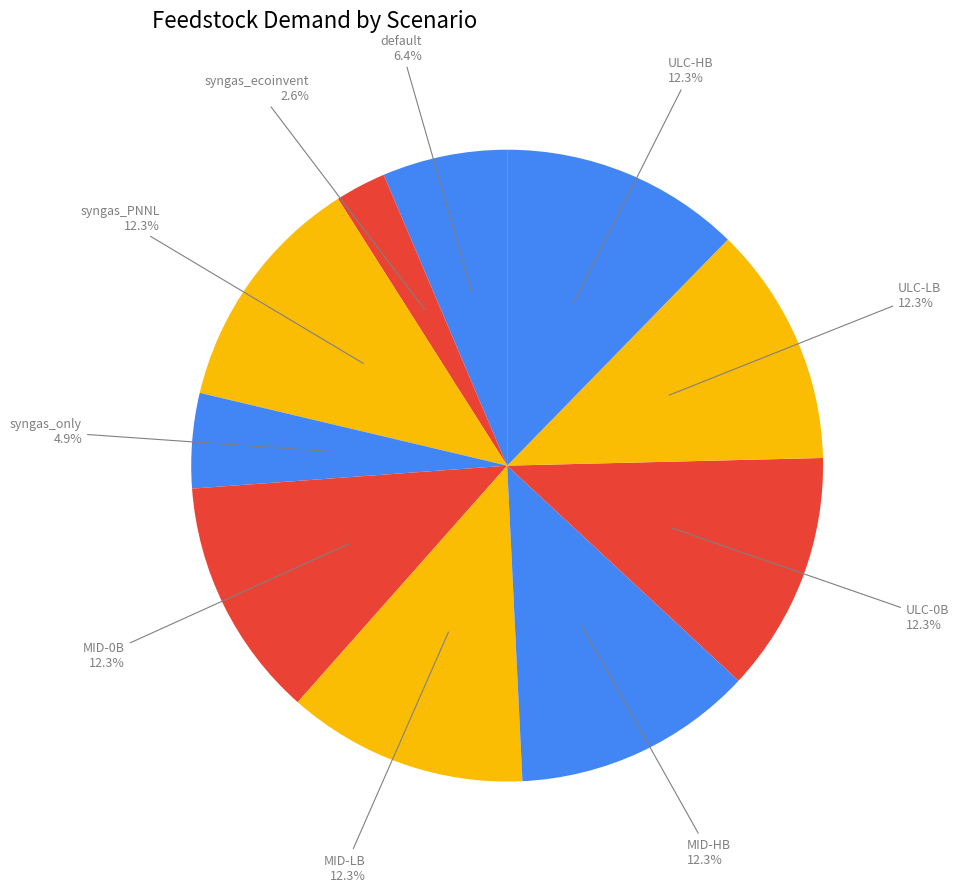

Is there a majority slice in this chart?

No